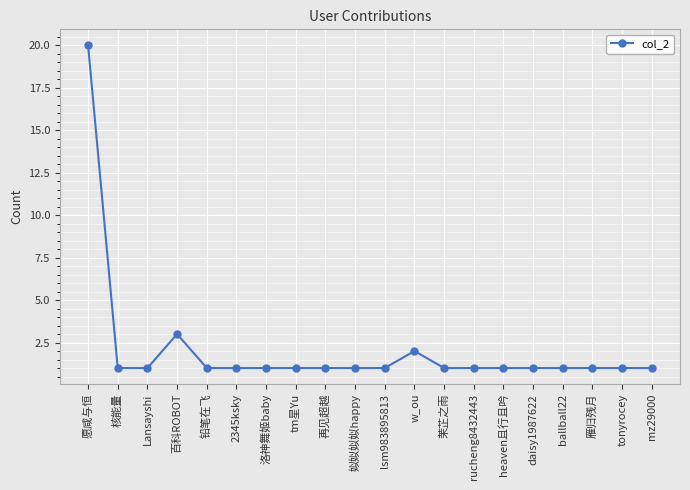

What is the maximum value shown in the chart?

20